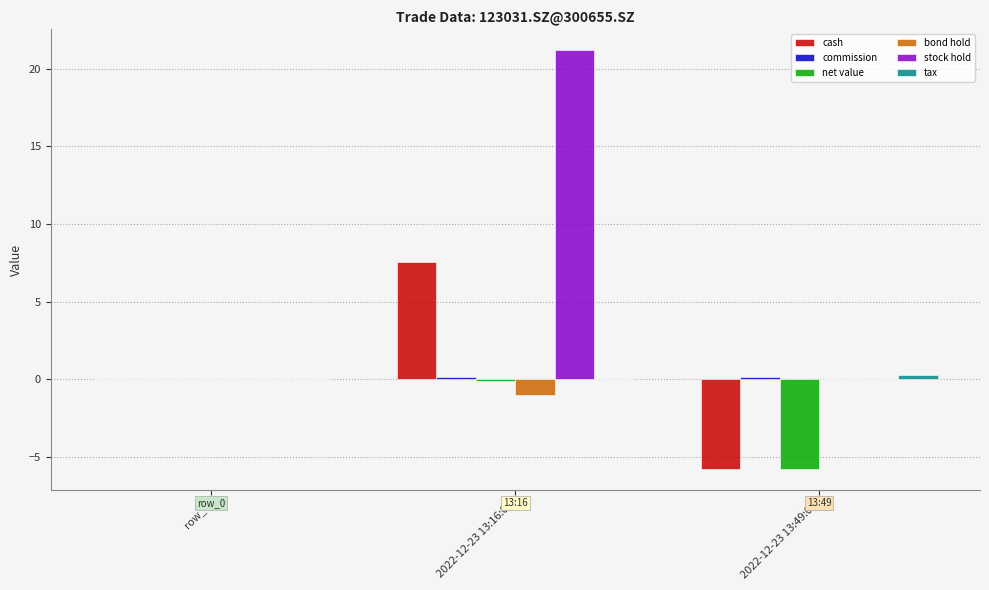

What is the sum of all bond hold values?

-1.0